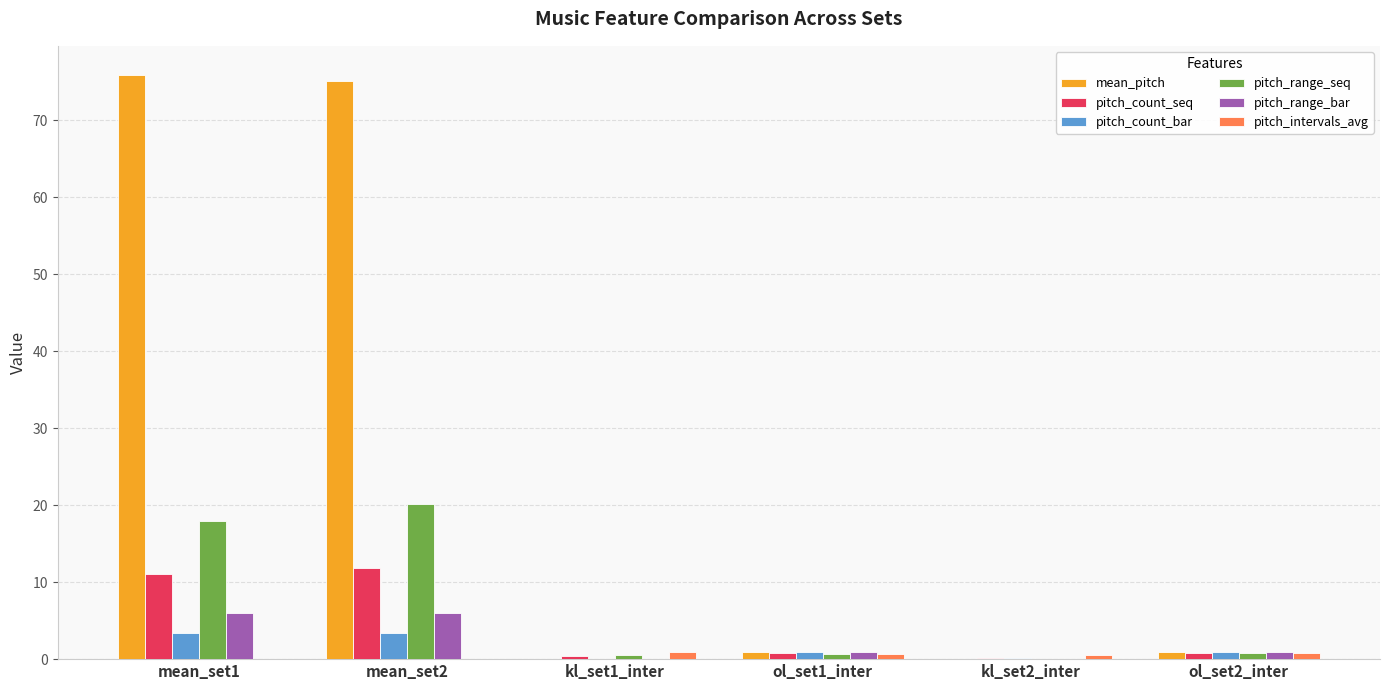

How many groups of bars are there?

6